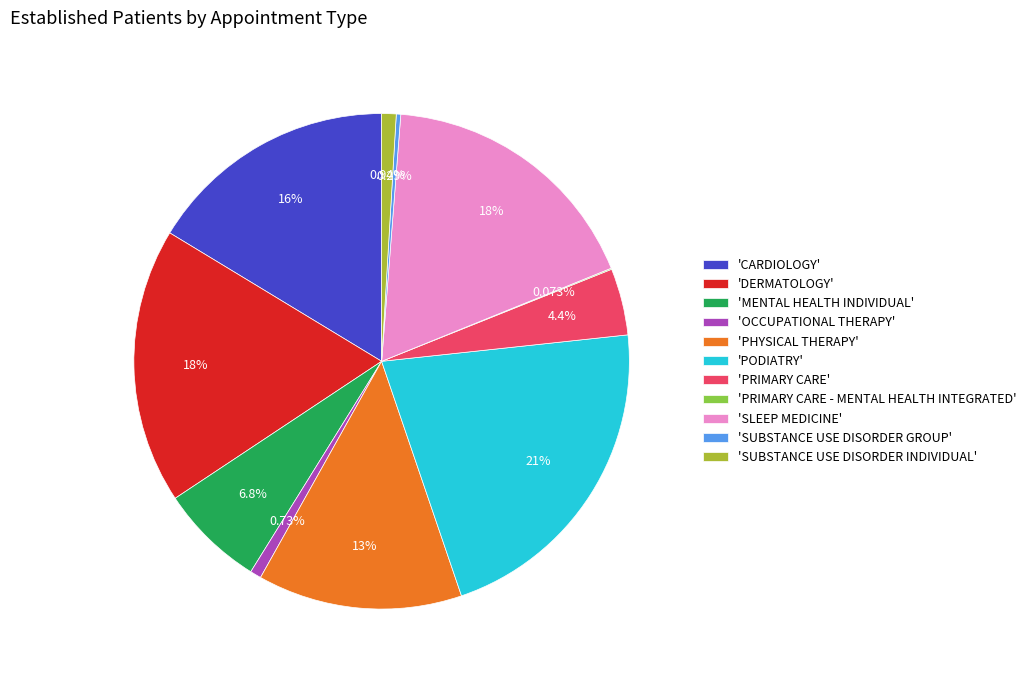

Is the sum of 'OCCUPATIONAL THERAPY' and 'PODIATRY' greater than half?

No